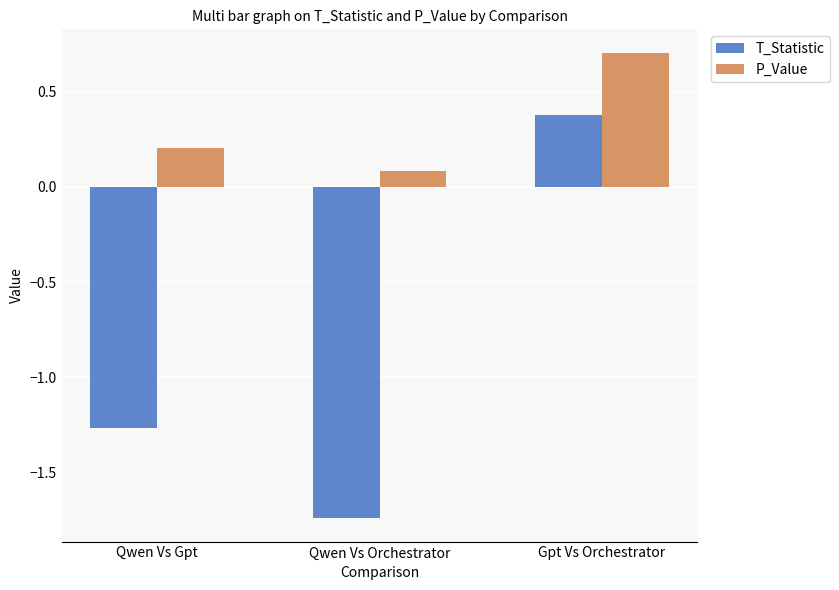

What is the difference between the maximum and minimum values in the T_Statistic series?

2.1